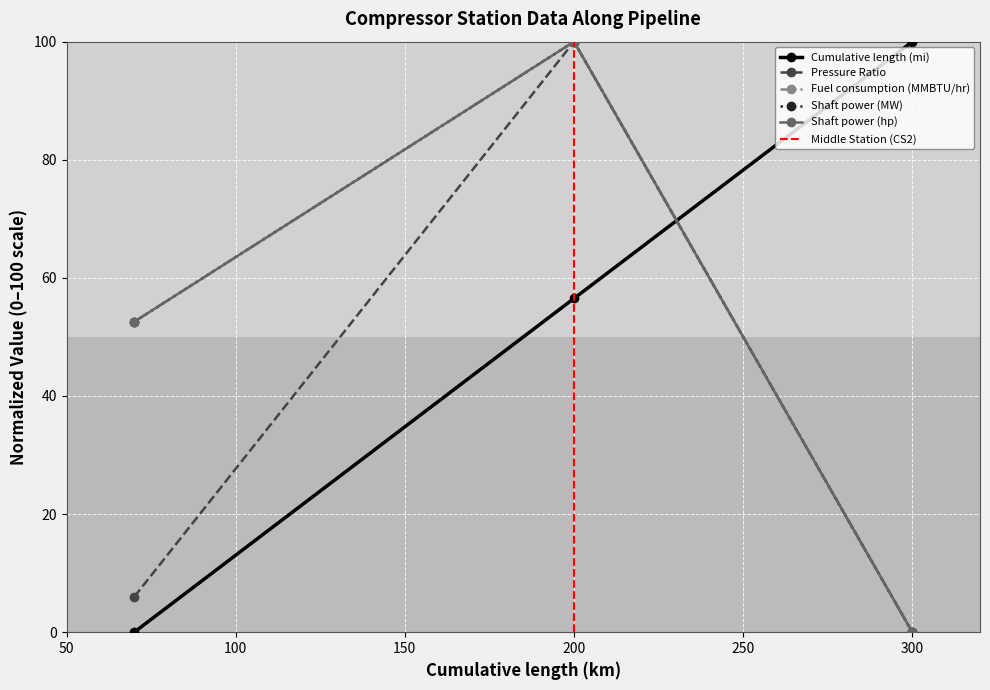

Which series changed the most between CS1 and CS2?

Pressure Ratio